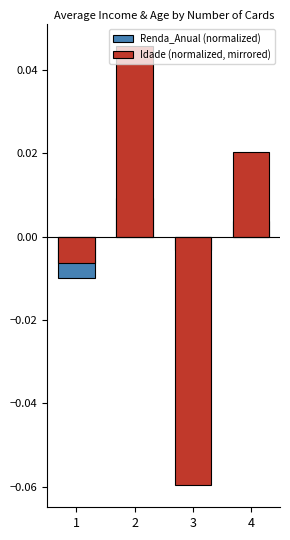

Rank the series by their average value, from lowest to highest.

Renda_Anual (normalized), Idade (normalized, mirrored)